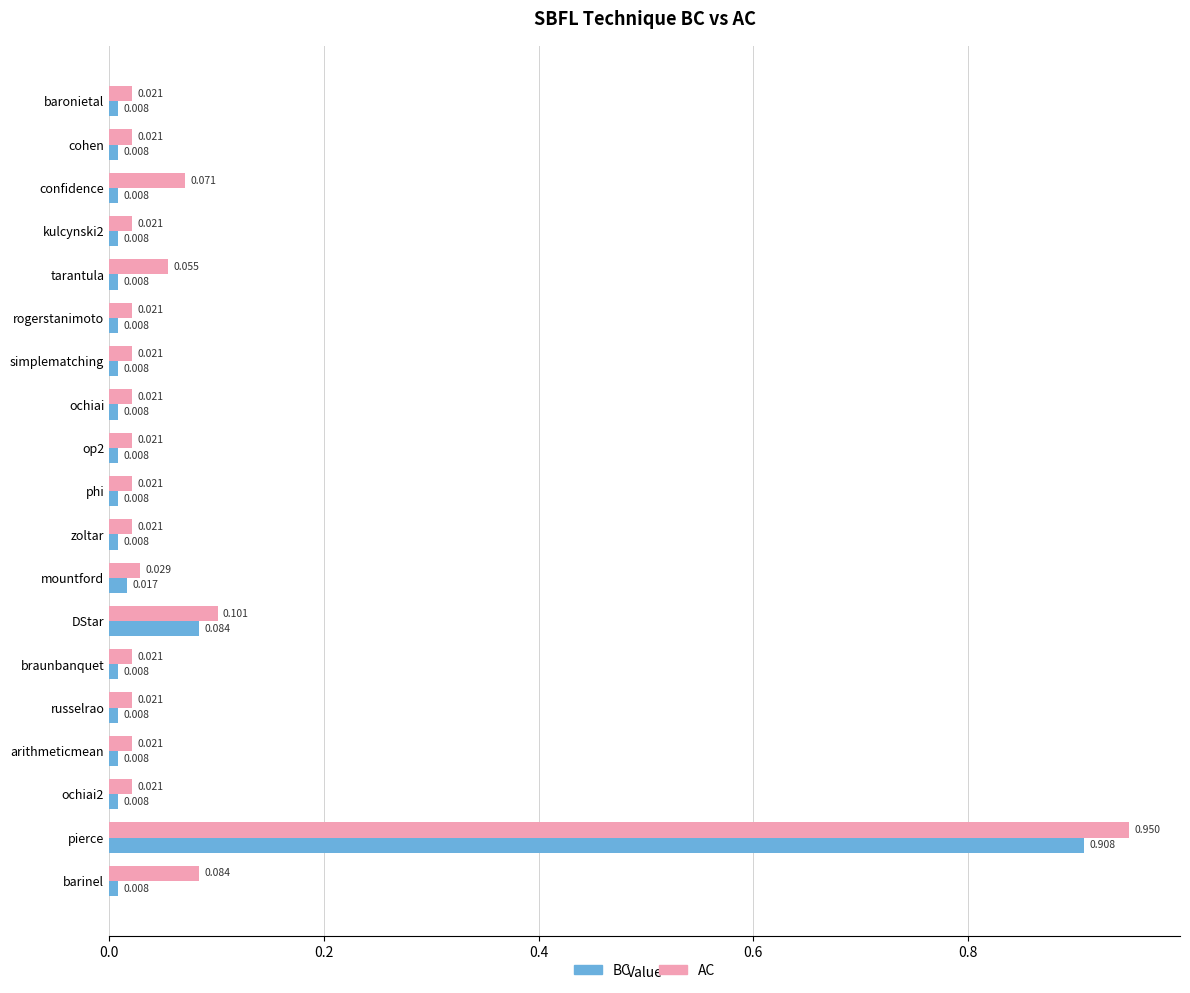

Between zoltar and DStar, which series saw the biggest shift?

AC